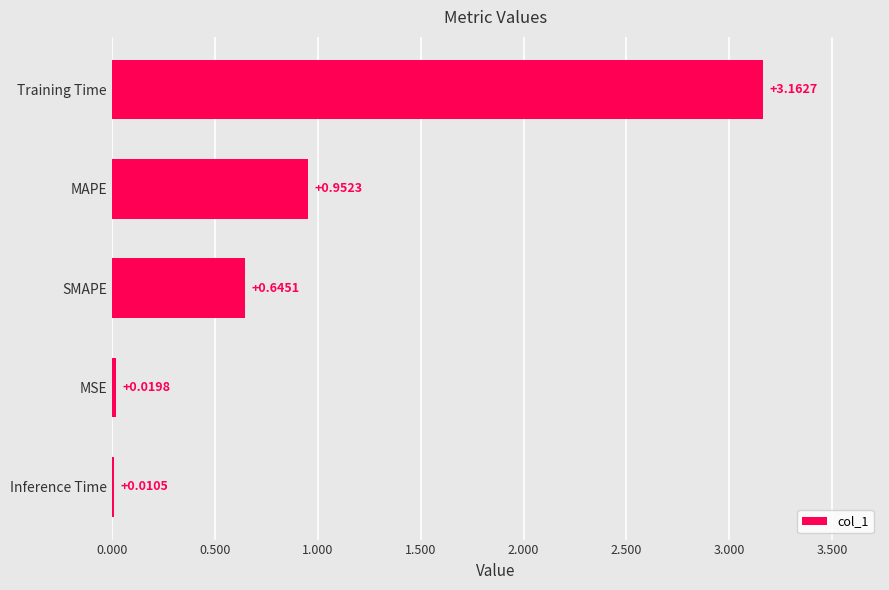

Where is the data nearest to the value 1?

MAPE